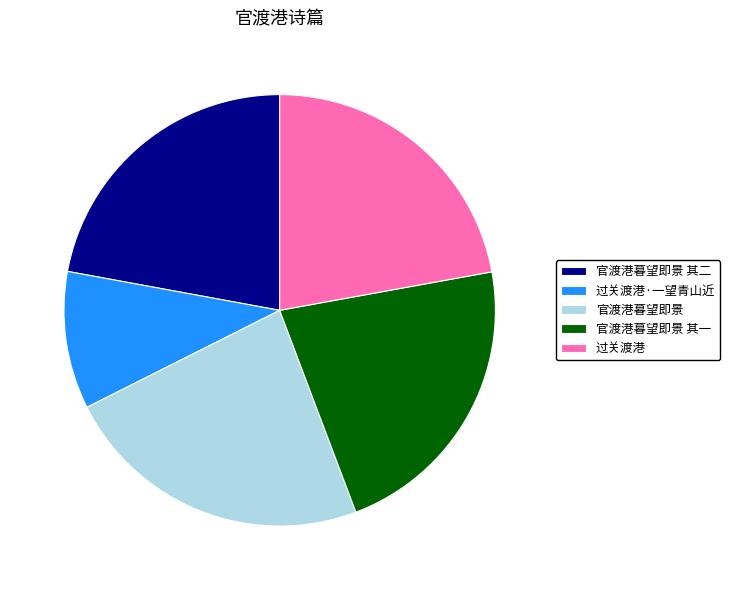

Combined, do 过关渡港·一望青山近 and 官渡港暮望即景 account for over 50%?

No